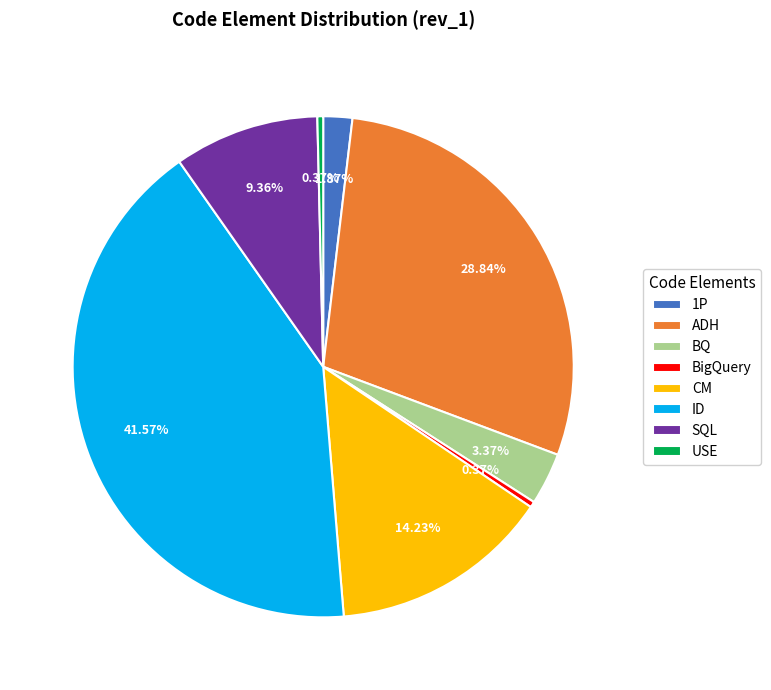

Does ID represent more than half of the total?

No